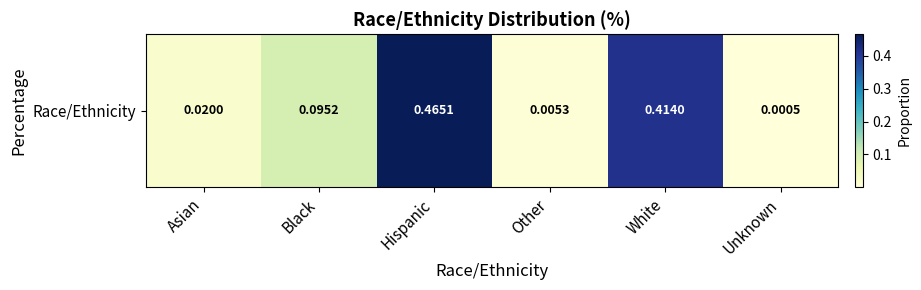

What is the difference between the second highest and minimum values?

0.4